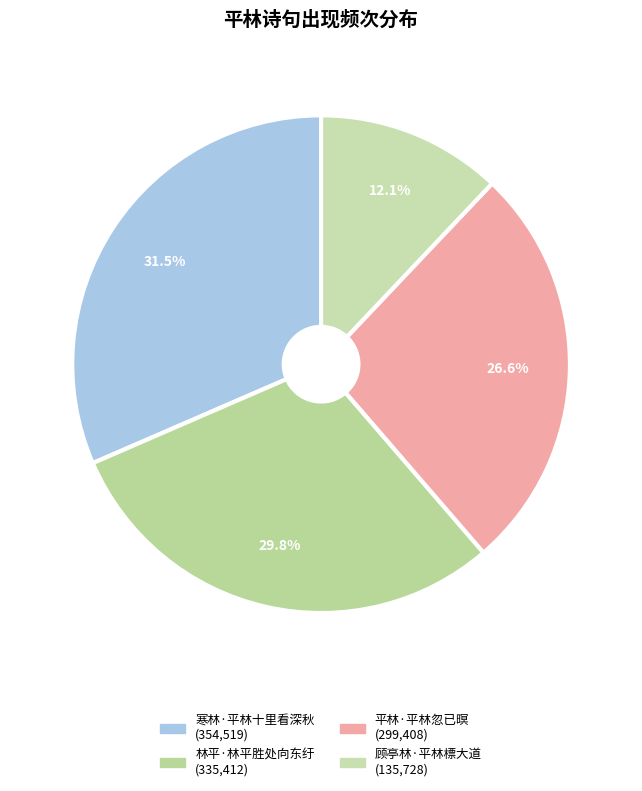

The 顾亭林·平林標大道 slice represents 21% of the pie. True or false?

False